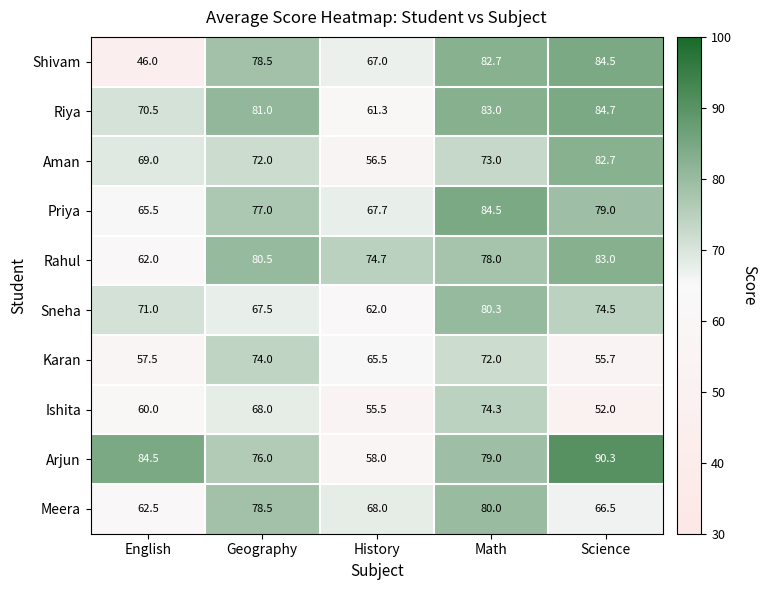

What is the difference between the maximum and minimum values in the Aman series?

26.2